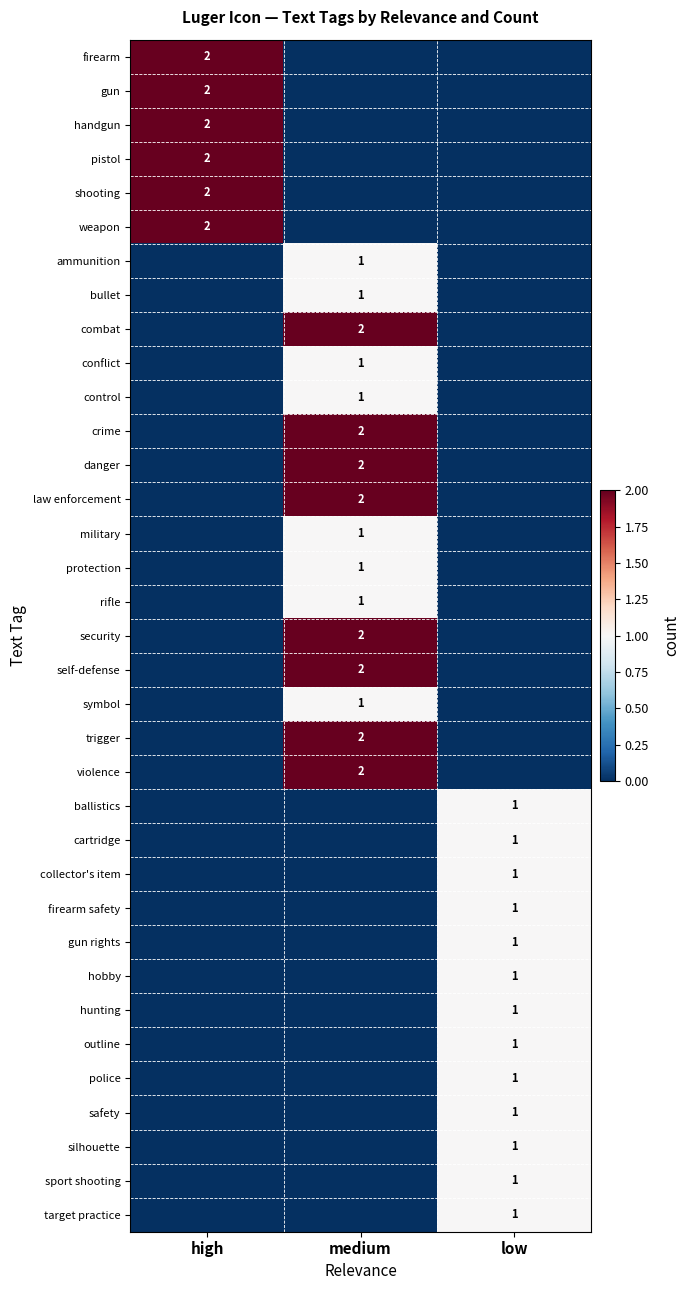

True or false: cartridge has a value of 1 at low.

True